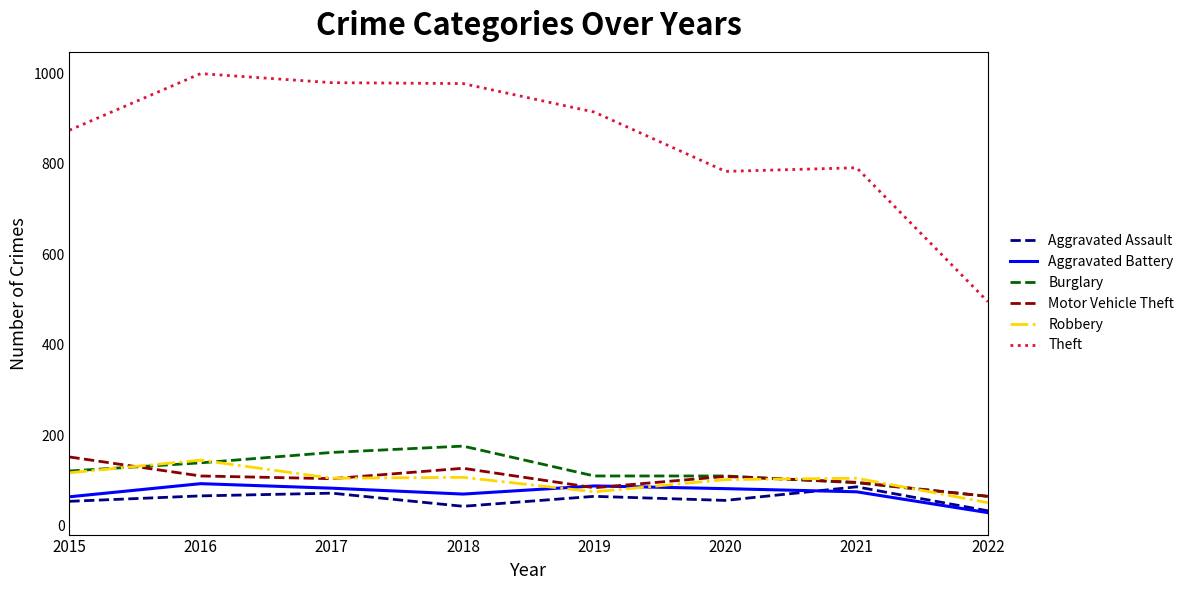

What is the total value across all series at 2017?

1505